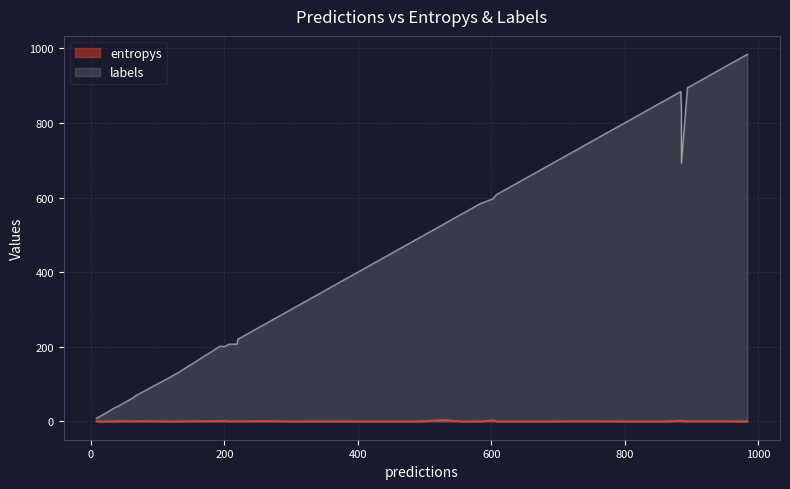

How many lines are shown in the chart?

2